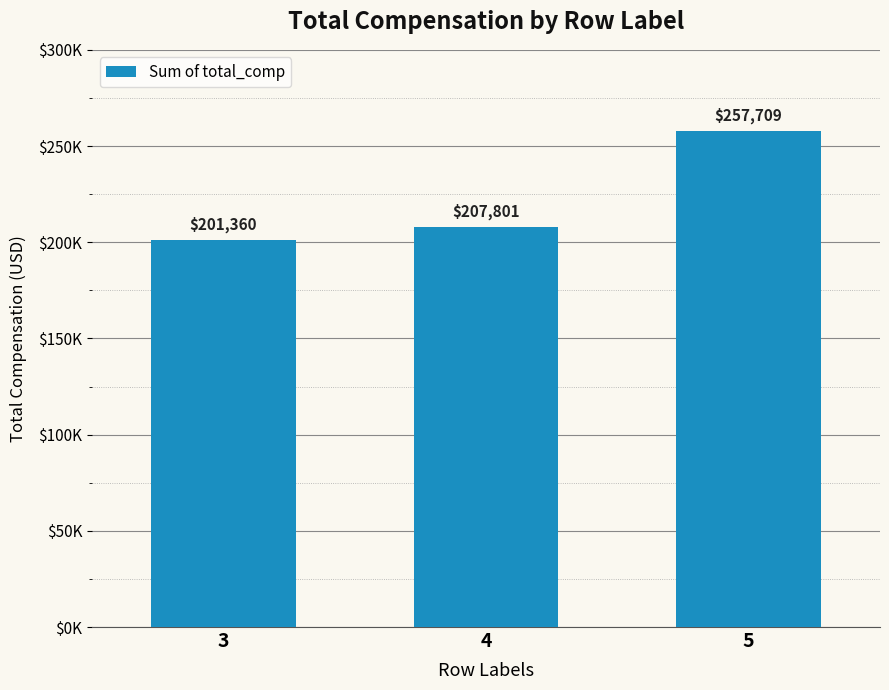

List the labels in order of value, smallest first.

3, 4, 5